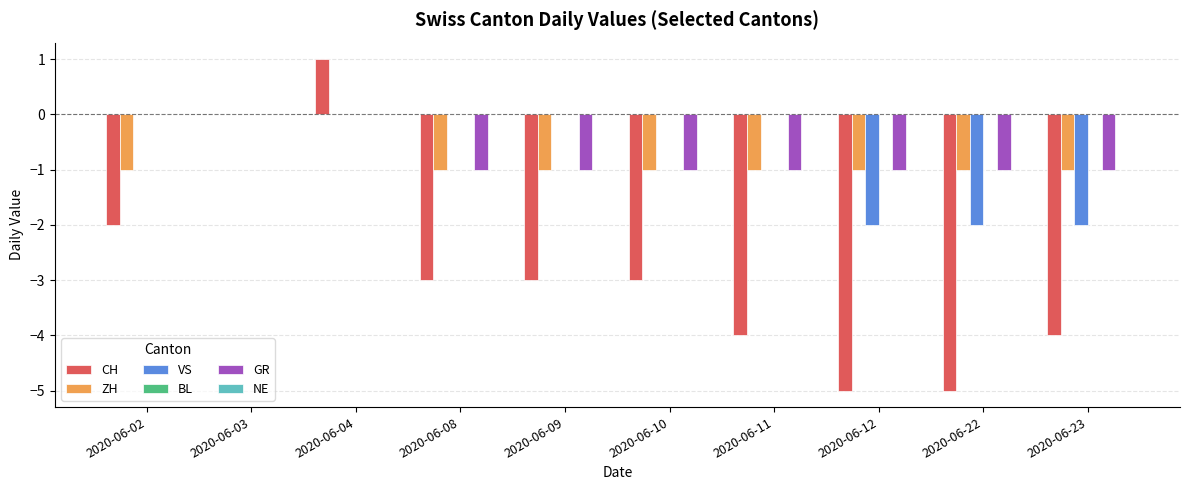

Which series has the widest spread of values?

CH